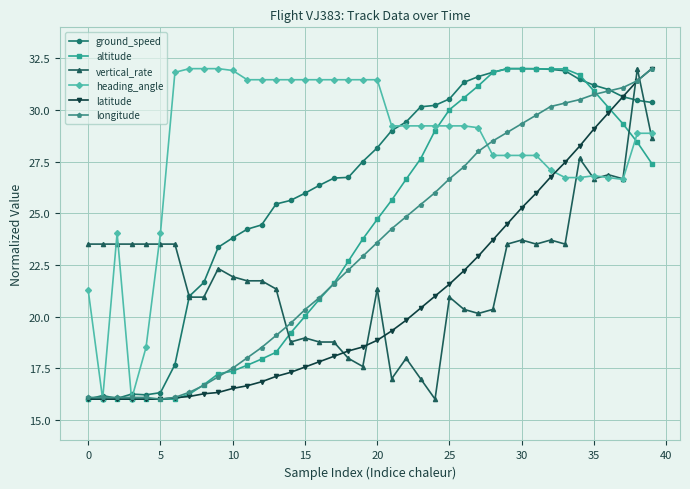

Does the chart display data point markers on the line(s)?

Yes